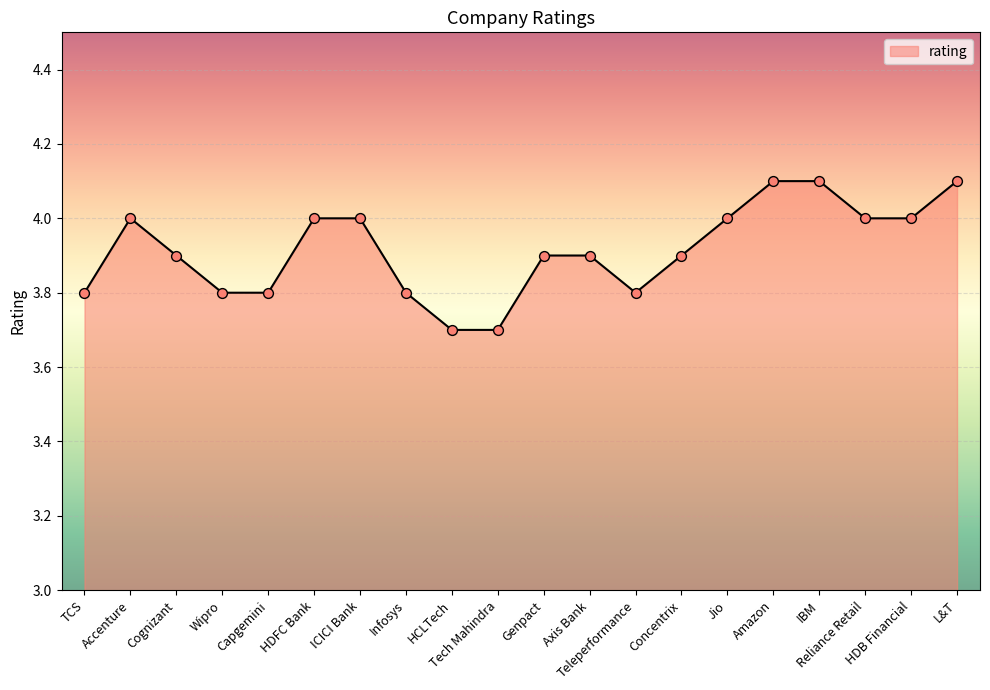

What is the change in value from Capgemini to Jio?

+0.2